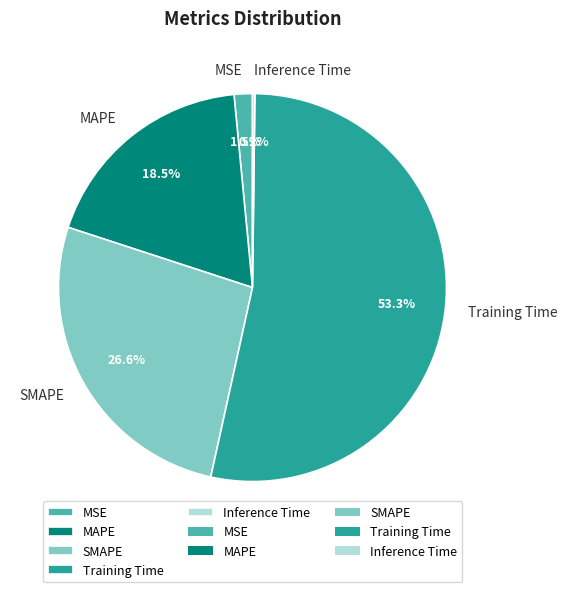

Which has a higher value, MSE or MAPE?

MAPE